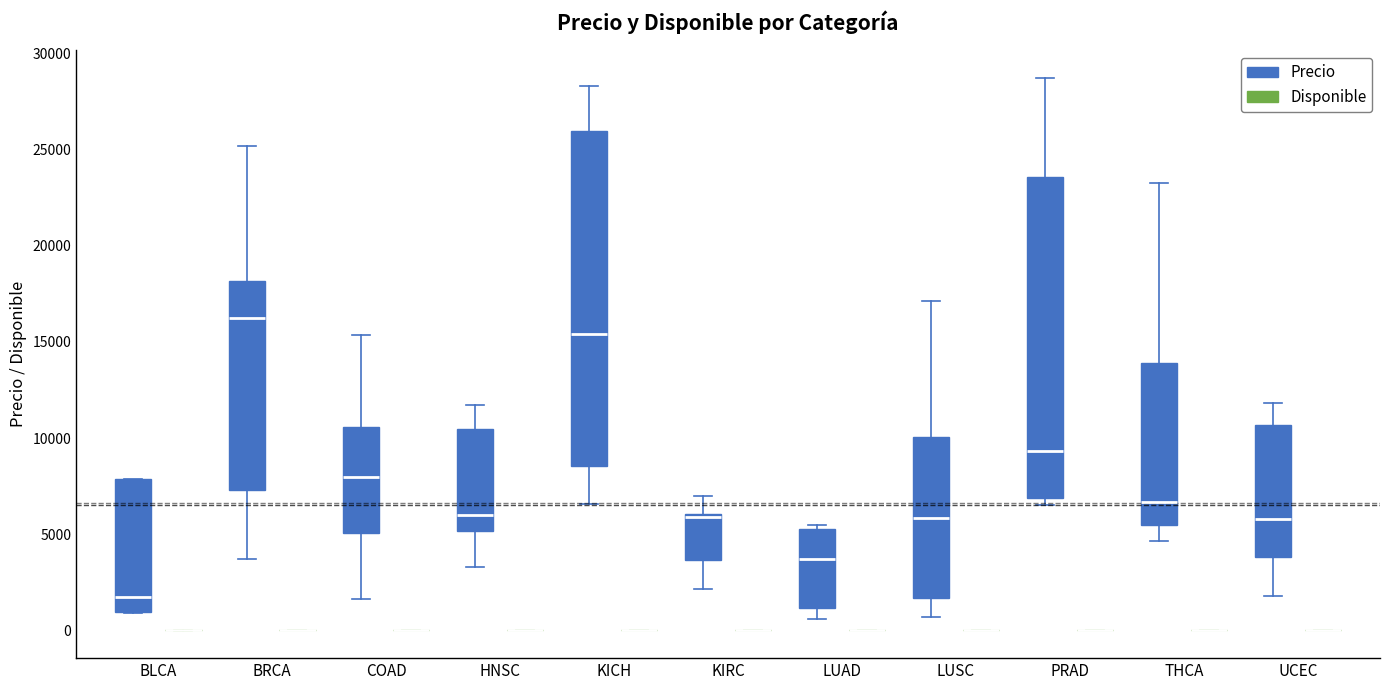

Reading left to right, read every box against the y-axis: the position of its median line, the range the box covers, and the ends of its whiskers. The values are not printed on the chart, so give them approximately, as read against the axis.

BLCA (Precio): median 2000, box 1000 to 8000, whiskers 1000 to 8000
BLCA (Disponible): box collapsed to a line at 0, whiskers 0 to 0
BRCA (Precio): median 16000, box 7500 to 18000, whiskers 3500 to 25000
BRCA (Disponible): box collapsed to a line at 0, whiskers 0 to 0
COAD (Precio): median 8000, box 5000 to 10500, whiskers 1500 to 15500
COAD (Disponible): box collapsed to a line at 0, whiskers 0 to 0
HNSC (Precio): median 6000, box 5000 to 10500, whiskers 3500 to 11500
HNSC (Disponible): box collapsed to a line at 0, whiskers 0 to 0
KICH (Precio): median 15500, box 8500 to 26000, whiskers 6500 to 28500
KICH (Disponible): box collapsed to a line at 0, whiskers 0 to 0
KIRC (Precio): median 6000 (drawn on the box's upper edge), box 3500 to 6000, whiskers 2000 to 7000
KIRC (Disponible): box collapsed to a line at 0, whiskers 0 to 0
LUAD (Precio): median 3500, box 1000 to 5500, whiskers 500 to 5500 (just above the box's upper edge)
LUAD (Disponible): box collapsed to a line at 0, whiskers 0 to 0
LUSC (Precio): median 6000, box 1500 to 10000, whiskers 500 to 17000
LUSC (Disponible): box collapsed to a line at 0, whiskers 0 to 0
PRAD (Precio): median 9500, box 7000 to 23500, whiskers 6500 to 28500
PRAD (Disponible): box collapsed to a line at 0, whiskers 0 to 0
THCA (Precio): median 6500, box 5500 to 14000, whiskers 4500 to 23500
THCA (Disponible): box collapsed to a line at 0, whiskers 0 to 0
UCEC (Precio): median 6000, box 4000 to 10500, whiskers 2000 to 12000
UCEC (Disponible): box collapsed to a line at 0, whiskers 0 to 0